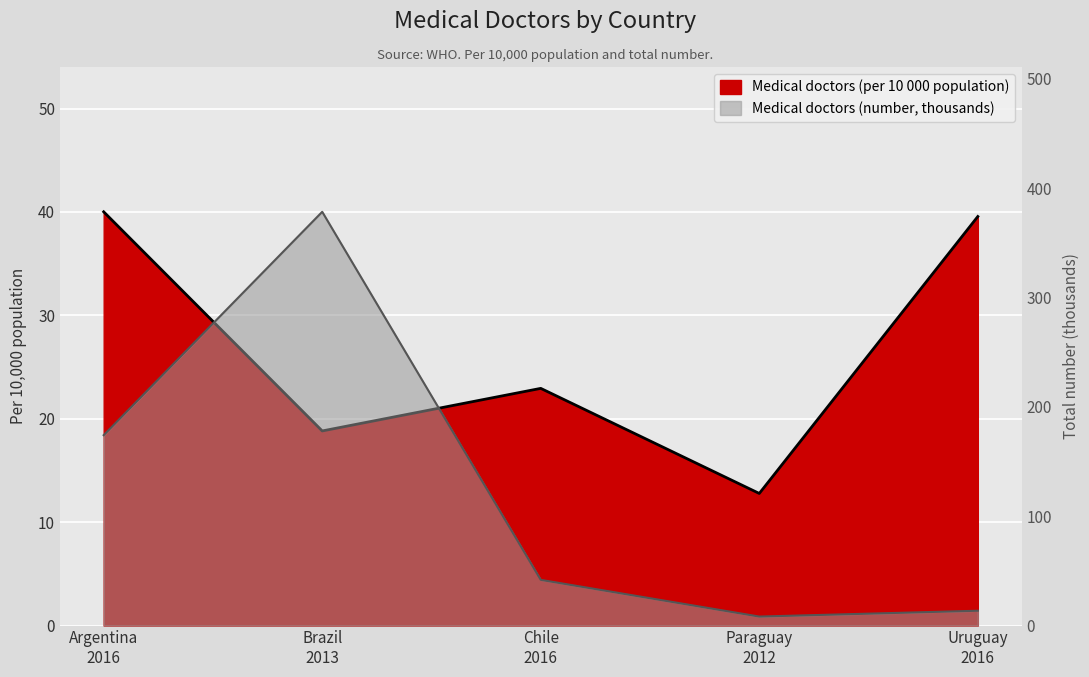

What is the value of the Medical doctors (number) point at the 3rd from the left?

41.8